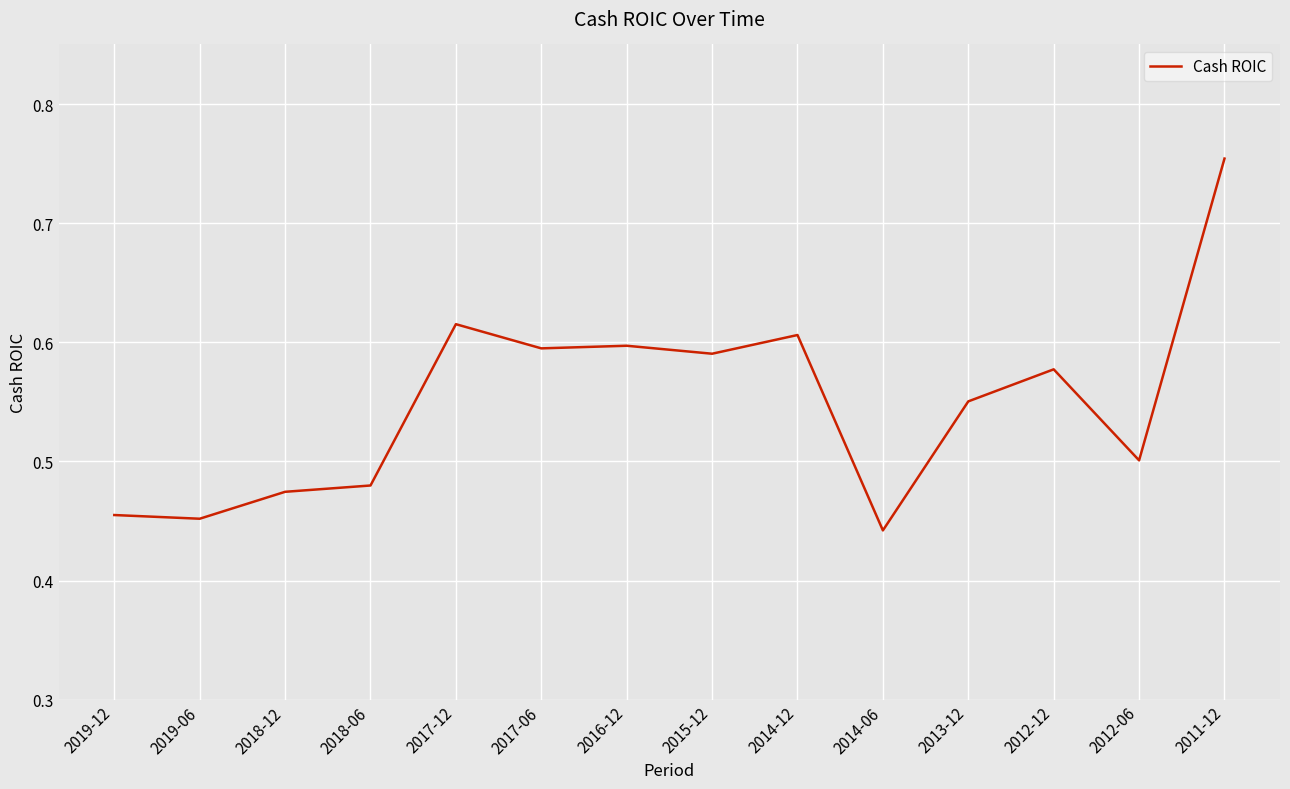

True or false: the data shows 0.2 at 2012-06.

False